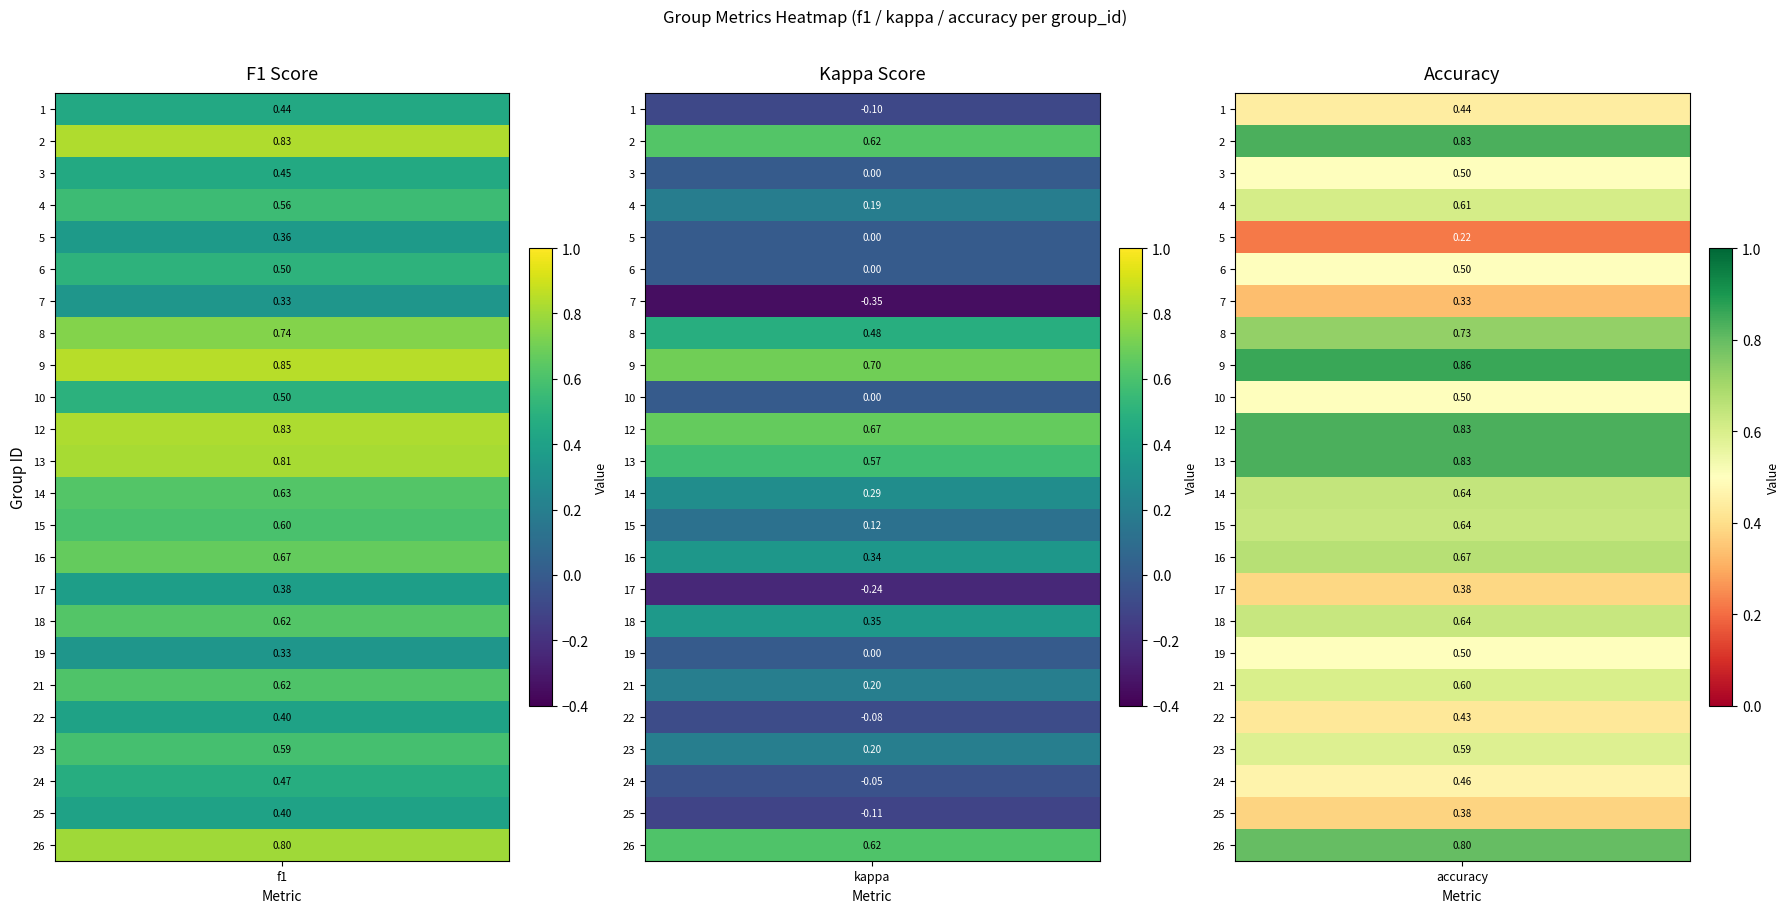

List the series in order of their peak value, highest first.

accuracy, f1, kappa